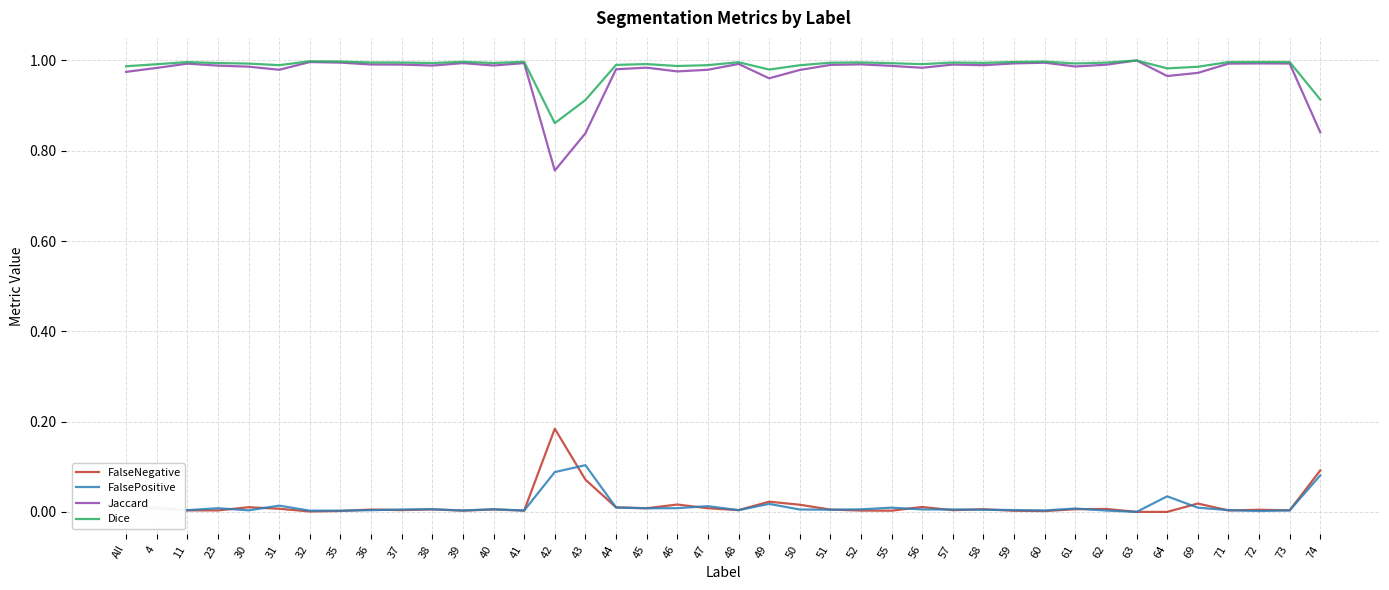

Is the value of Jaccard at 40 greater than the value of FalseNegative at 45?

Yes